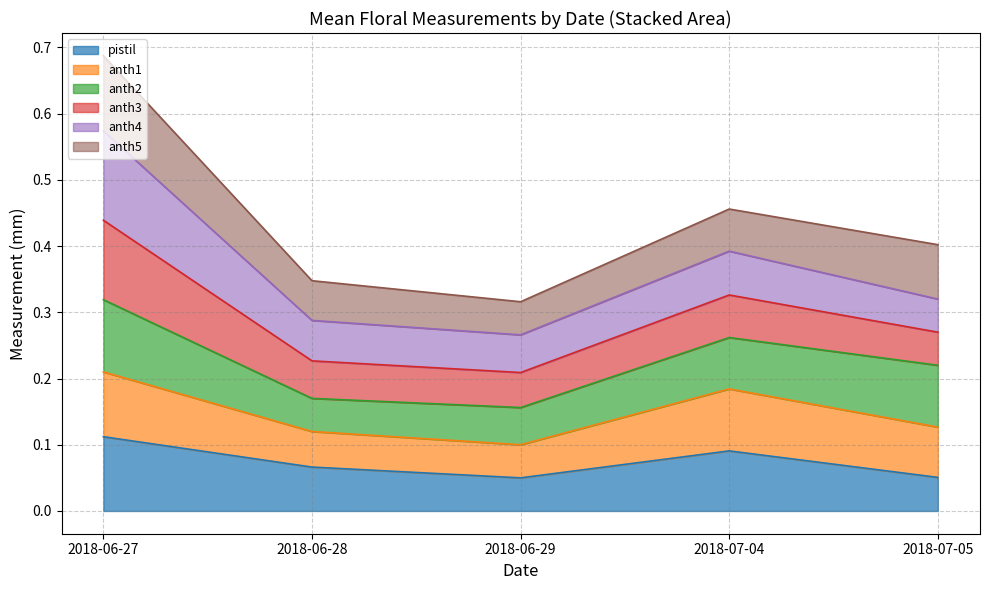

Where is the first local minimum for anth1?

2018-06-29